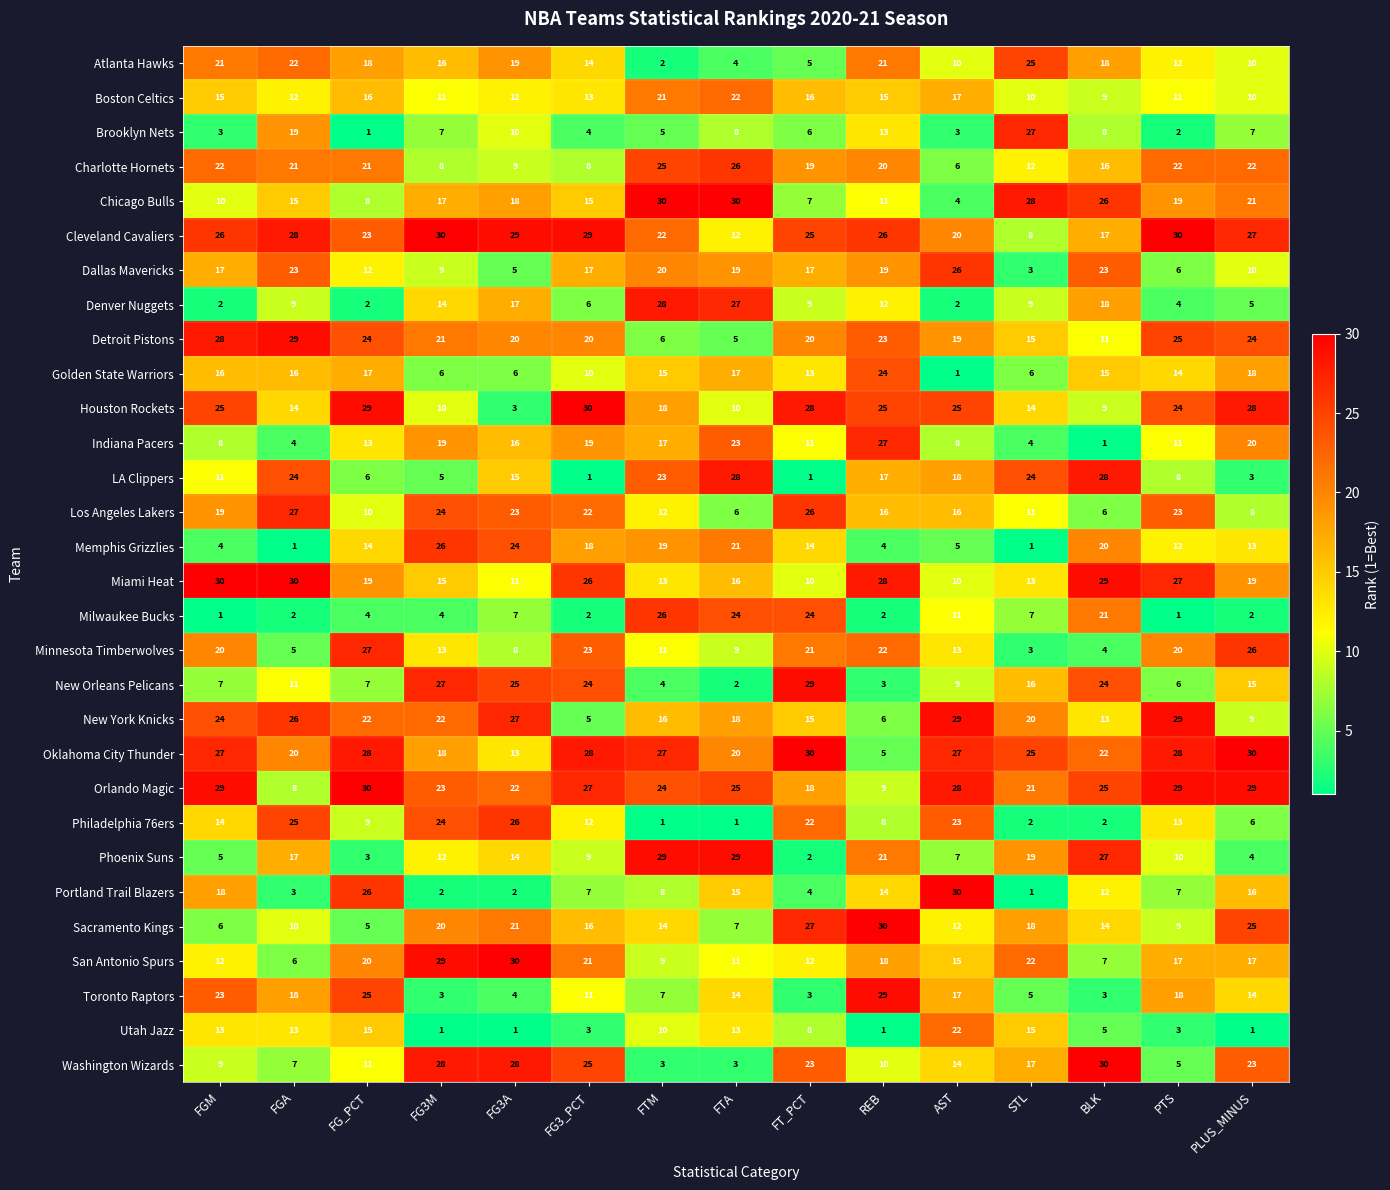

Is it true that Phoenix Suns equals 10 at PTS?

True